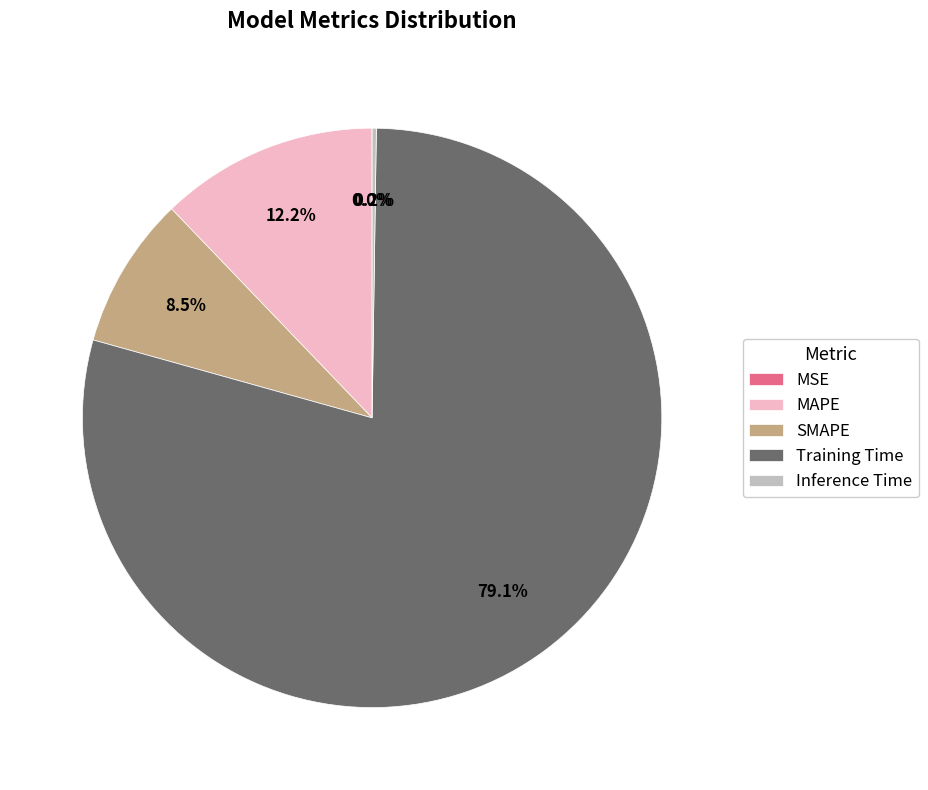

Which slice represents more than half of the pie?

Training Time